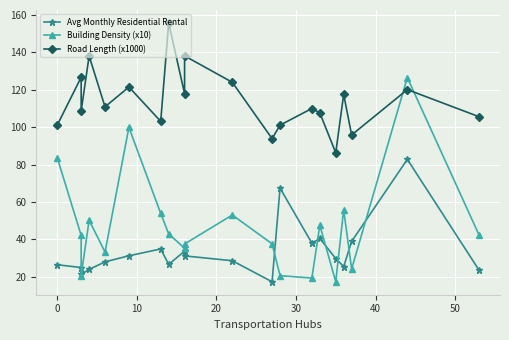

What is the difference between the maximum and minimum values in the Avg Monthly Residential Rental series?

65.4